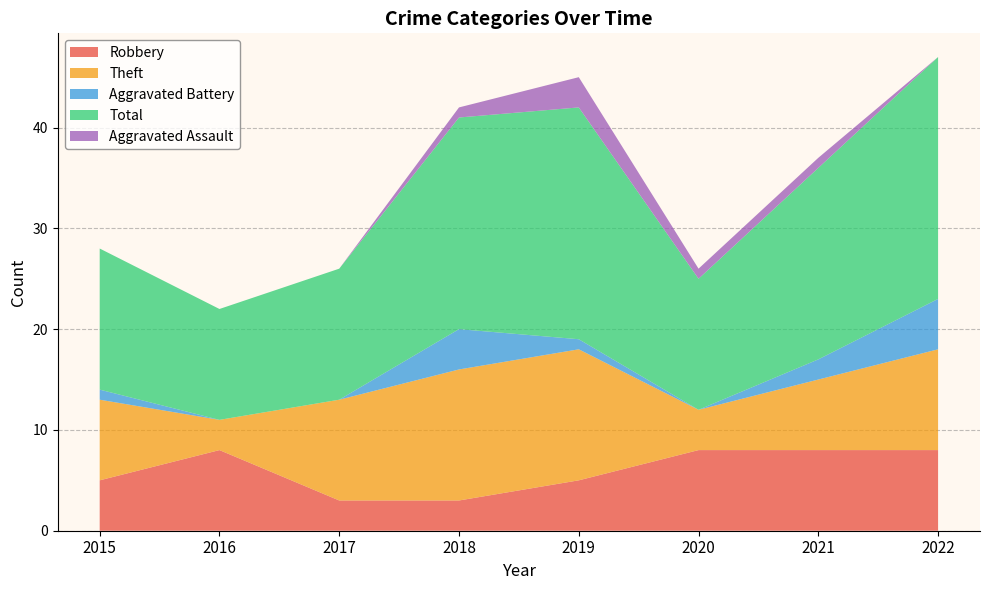

Reading left to right, list all the values displayed in this chart.

Robbery: 2015=5	2016=8	2017=3	2018=3	2019=5	2020=8	2021=8	2022=8
Theft: 2015=8	2016=3	2017=10	2018=13	2019=13	2020=4	2021=7	2022=10
Aggravated Battery: 2015=1	2016=0	2017=0	2018=4	2019=1	2020=0	2021=2	2022=5
Total: 2015=14	2016=11	2017=13	2018=21	2019=23	2020=13	2021=19	2022=24
Aggravated Assault: 2015=0	2016=0	2017=0	2018=1	2019=3	2020=1	2021=1	2022=0